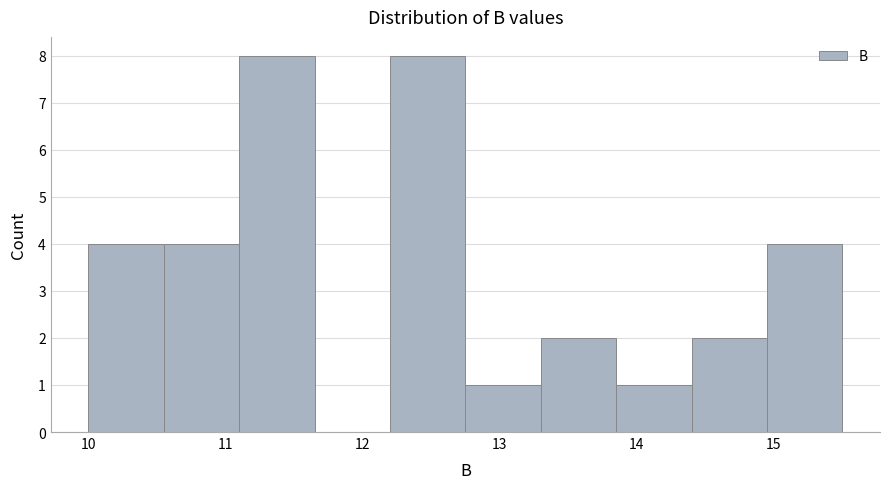

How tall is the bar that spans 10.55 to 11.10 on the x-axis? Neither the bar edges nor the heights are printed on the chart, so give them approximately, as read against the axes.

4